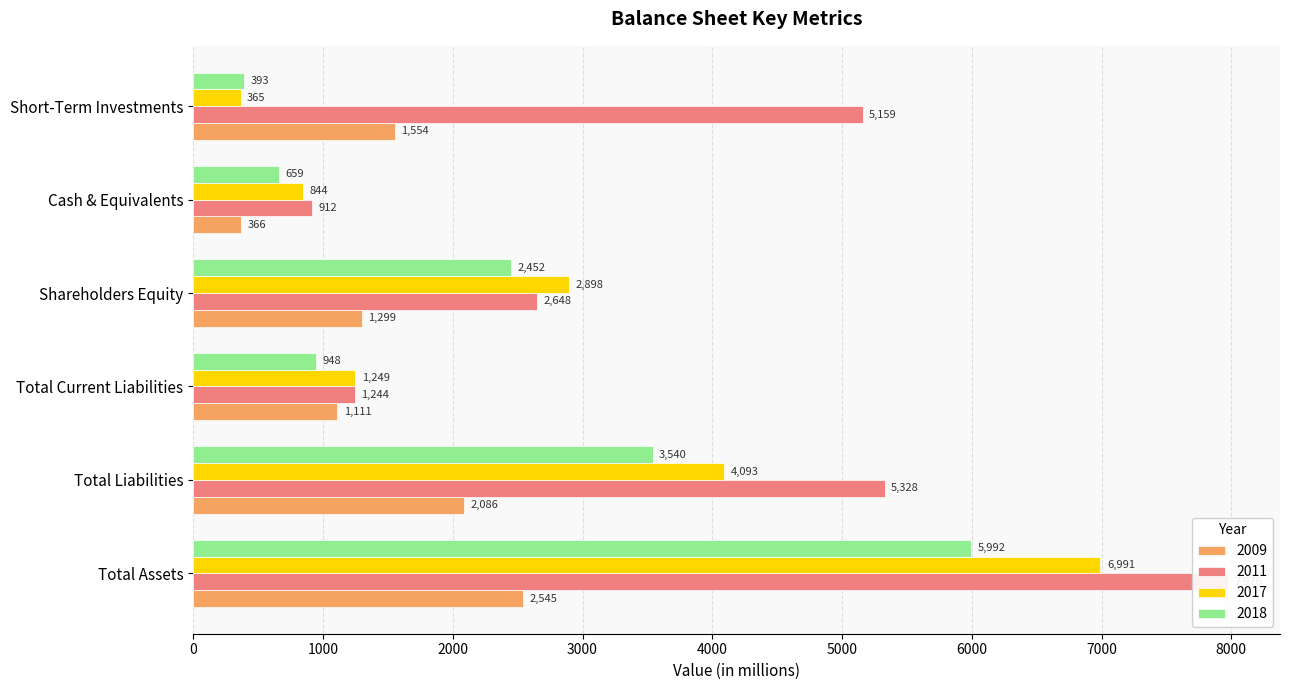

How many bars are there in each group?

4